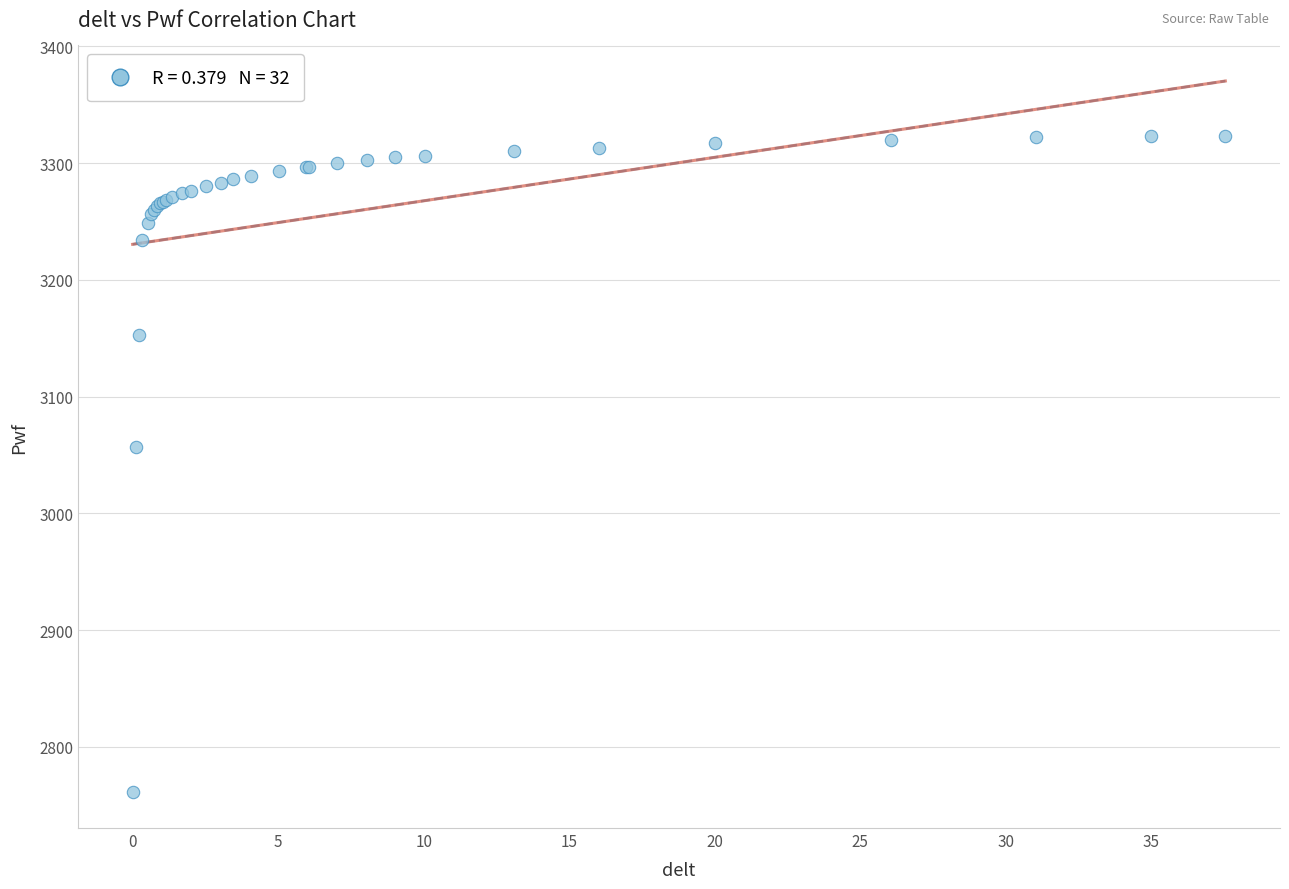

What Y value in the scatter plot is closest to 3042?

3057